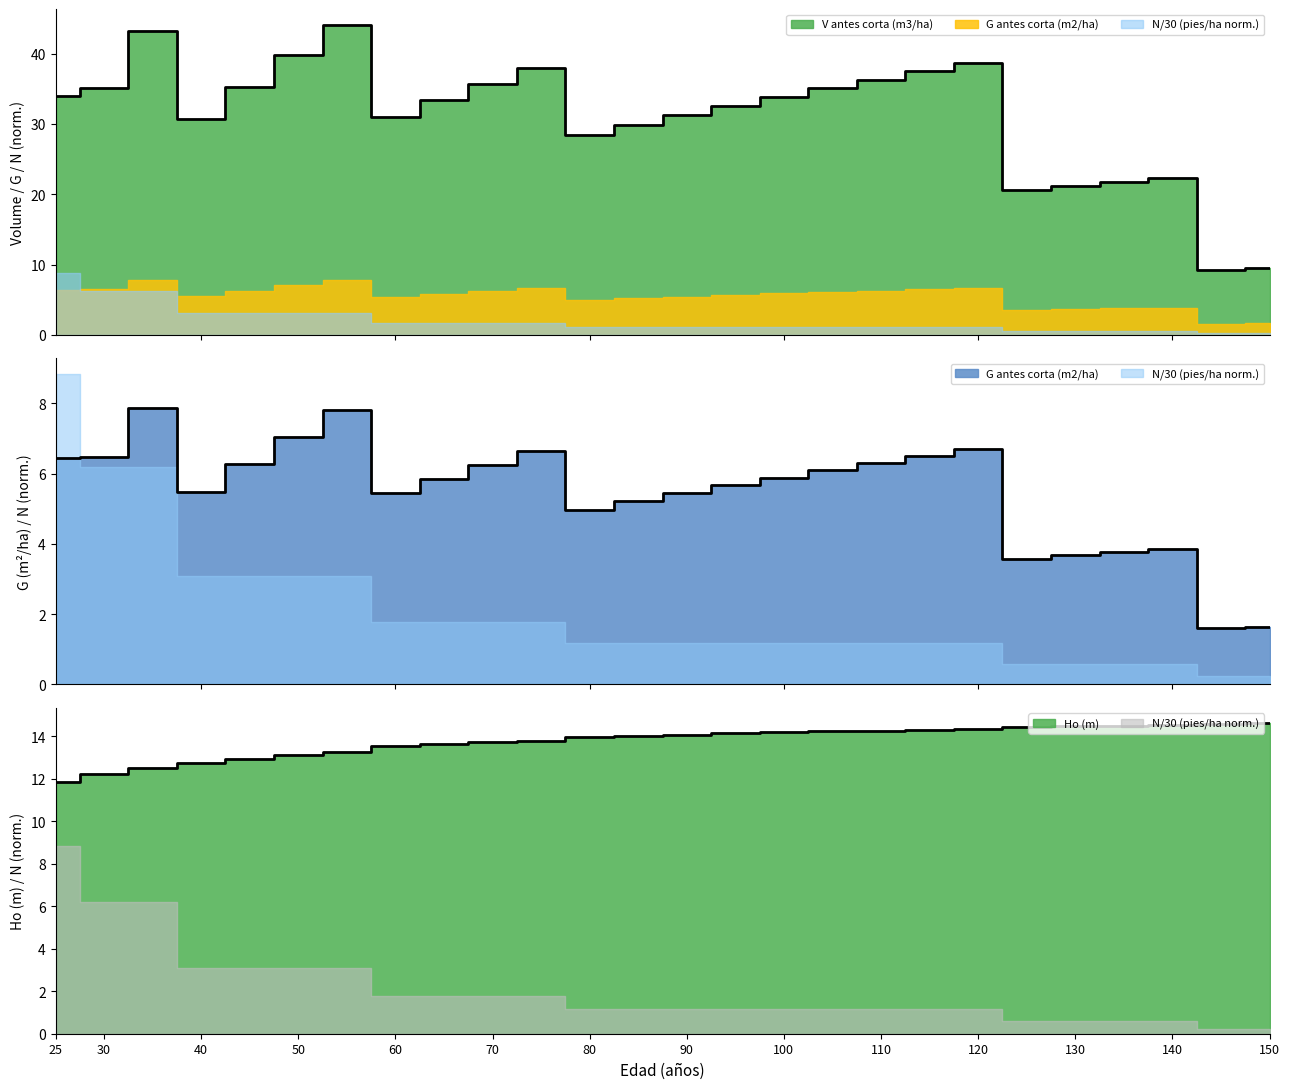

What is the difference between the second highest and minimum values in the G antes corta (m2/ha) series?

6.2